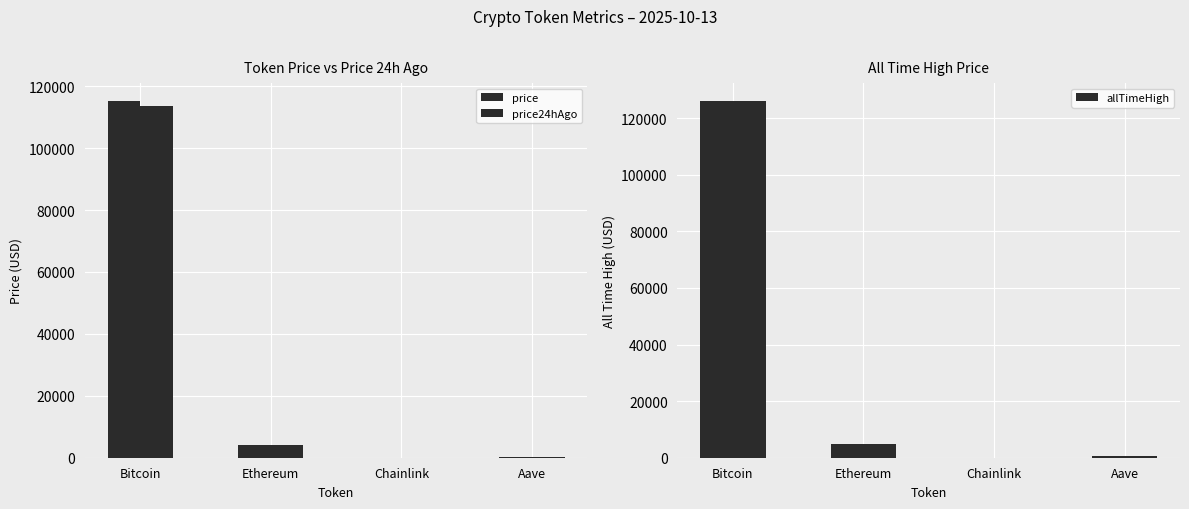

At which category is the sum across all series the highest?

Bitcoin